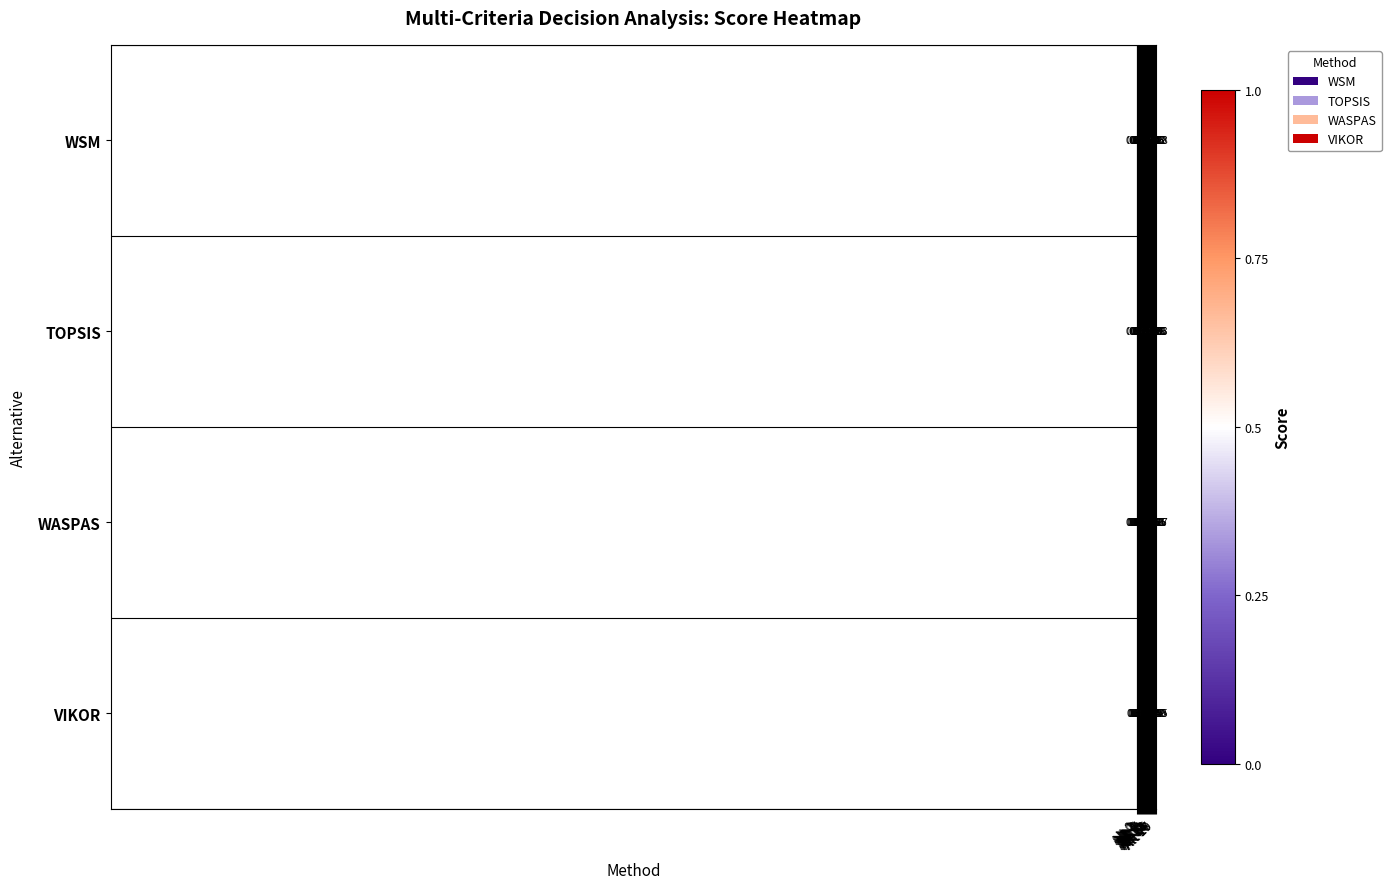

Which series has the largest total across all categories?

WSM